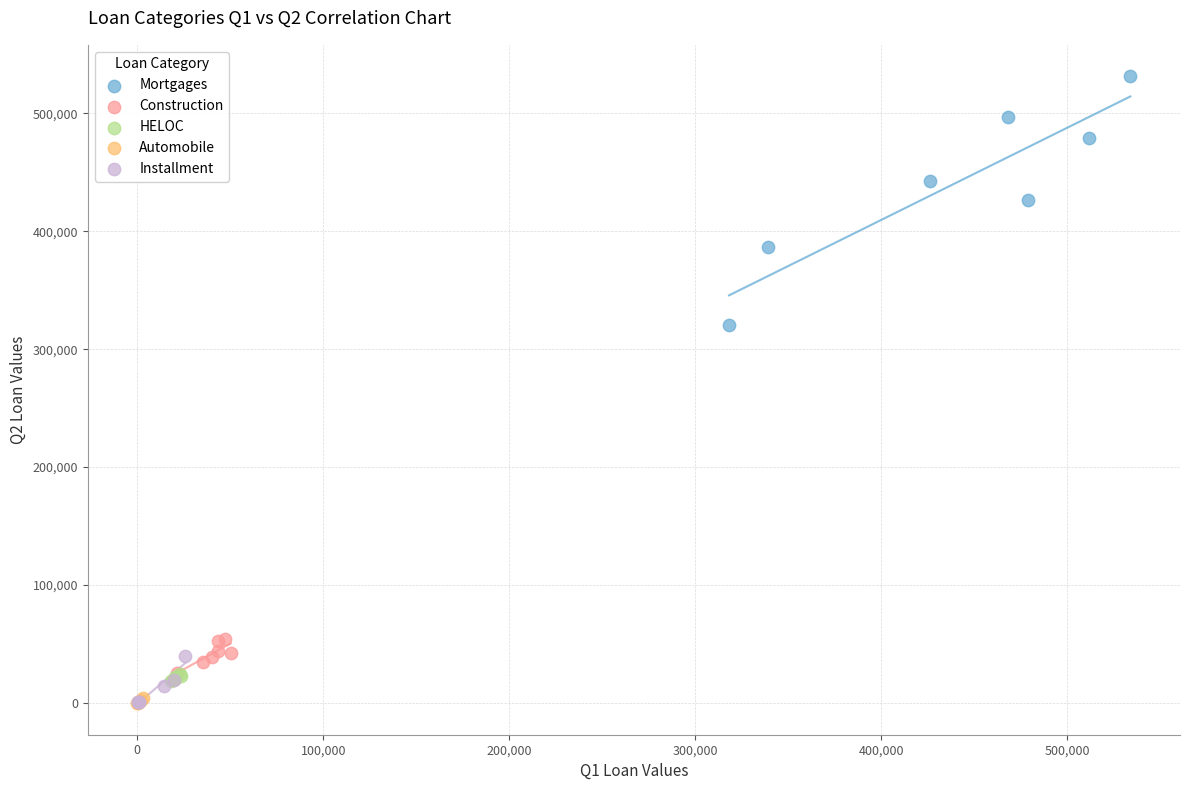

Which series has the widest spread of Y values?

Mortgages